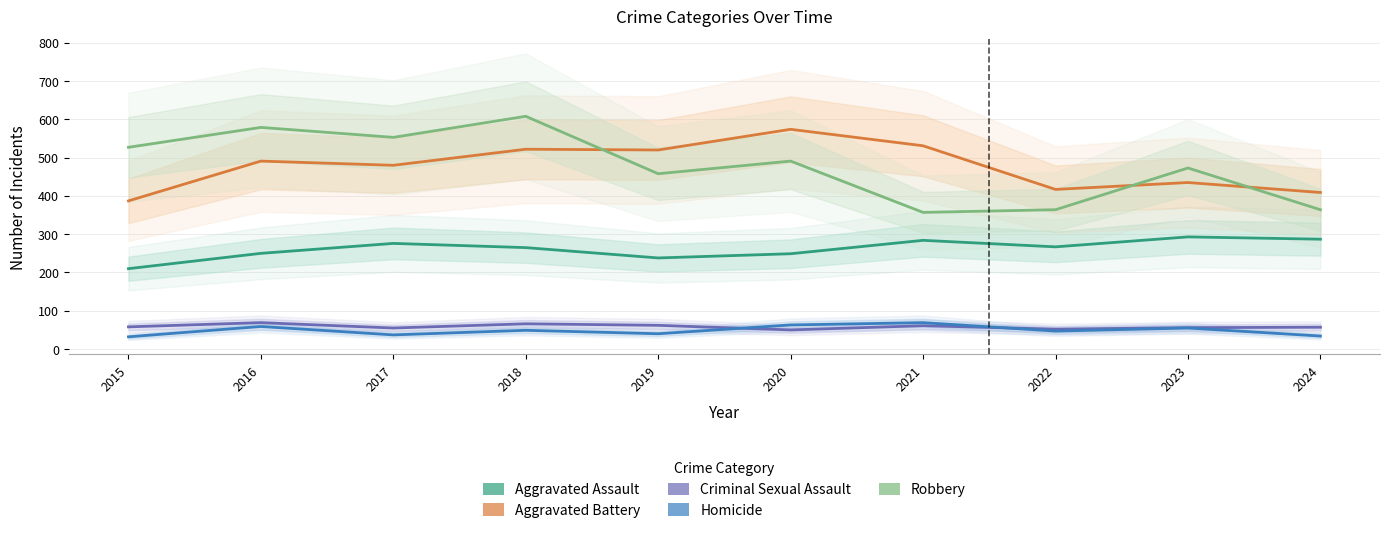

What value does the Robbery series have at 2021, to the nearest 5?

355